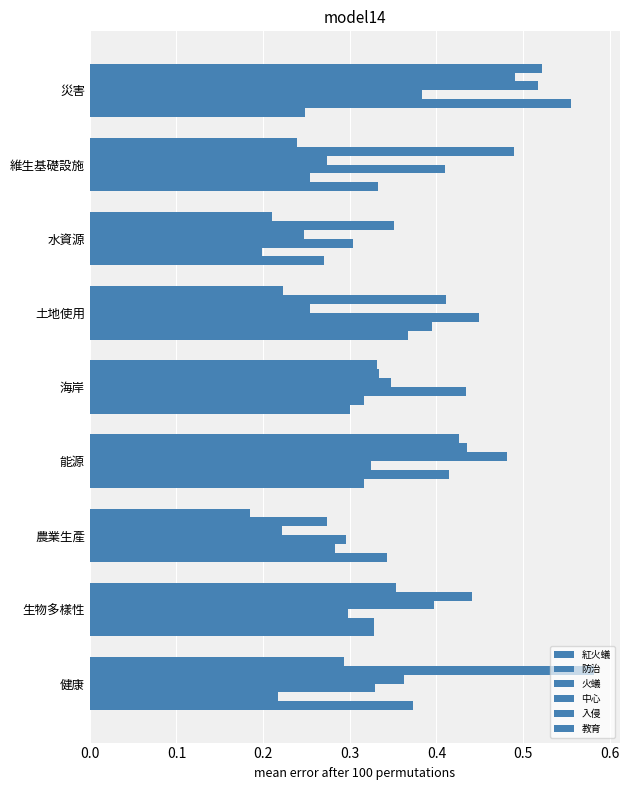

How many distinct data groups are displayed?

6